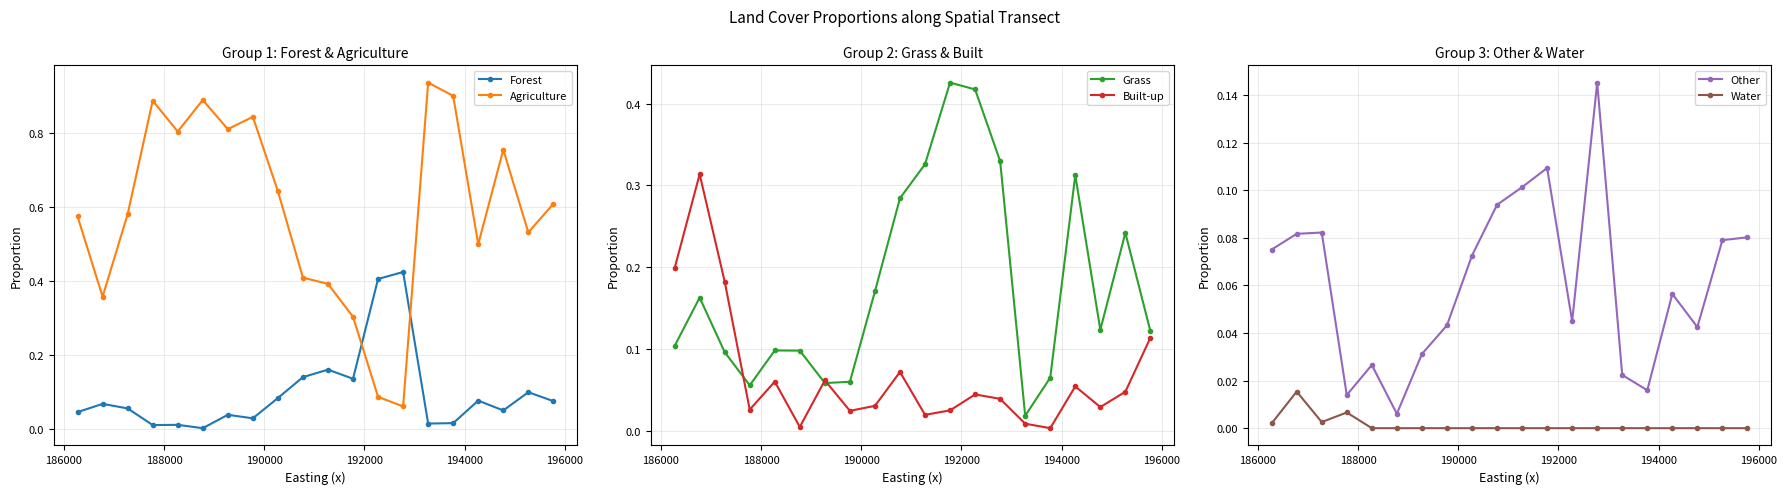

How many times do Agriculture and Forest cross each other?

2